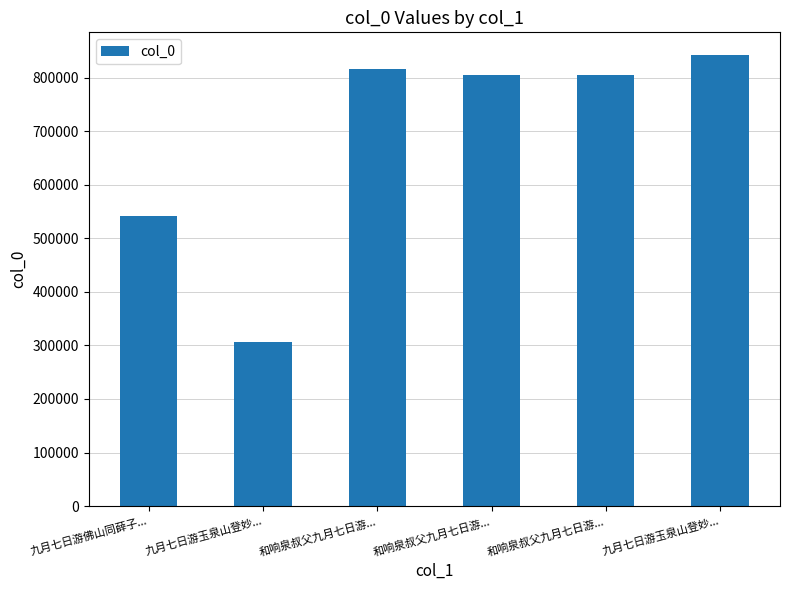

How many bars are there in total?

6